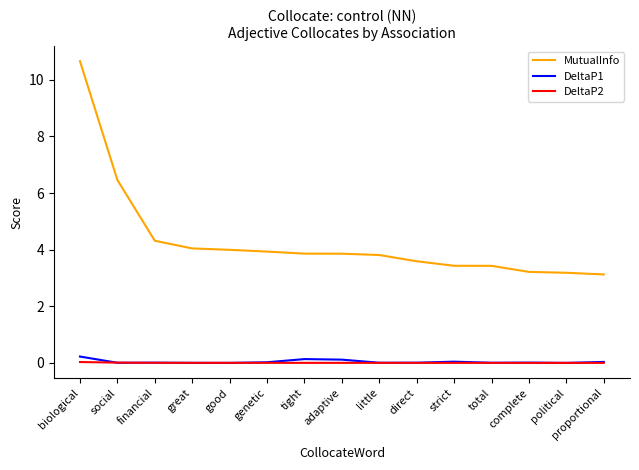

Which series has the widest spread of values?

MutualInfo